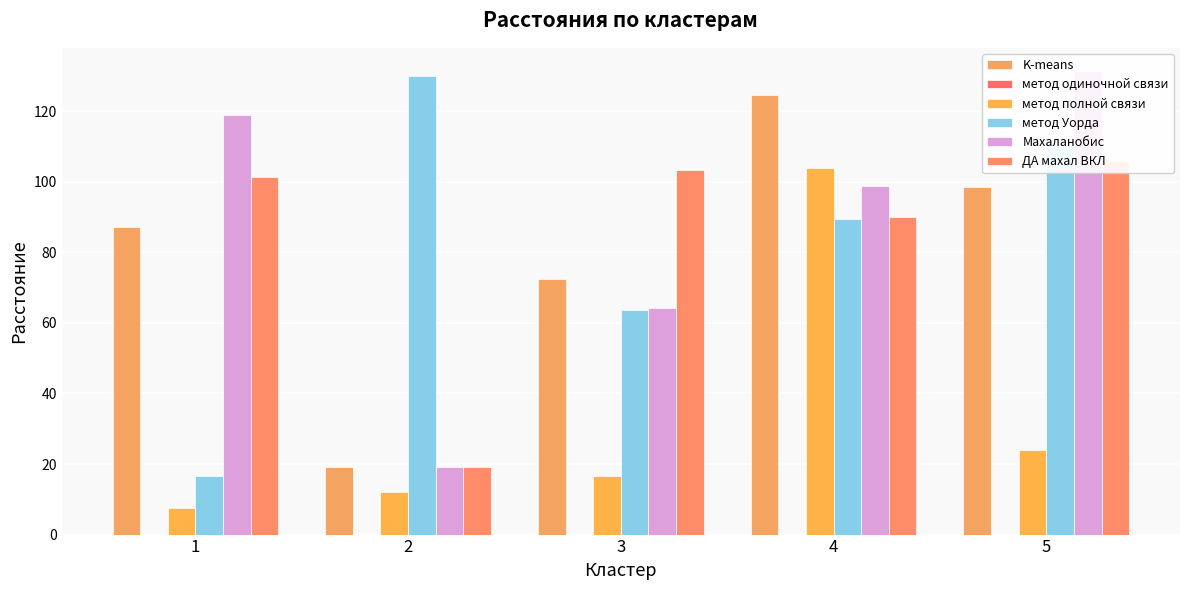

True or false: метод Уорда has a value of 110.0 at 5.

True